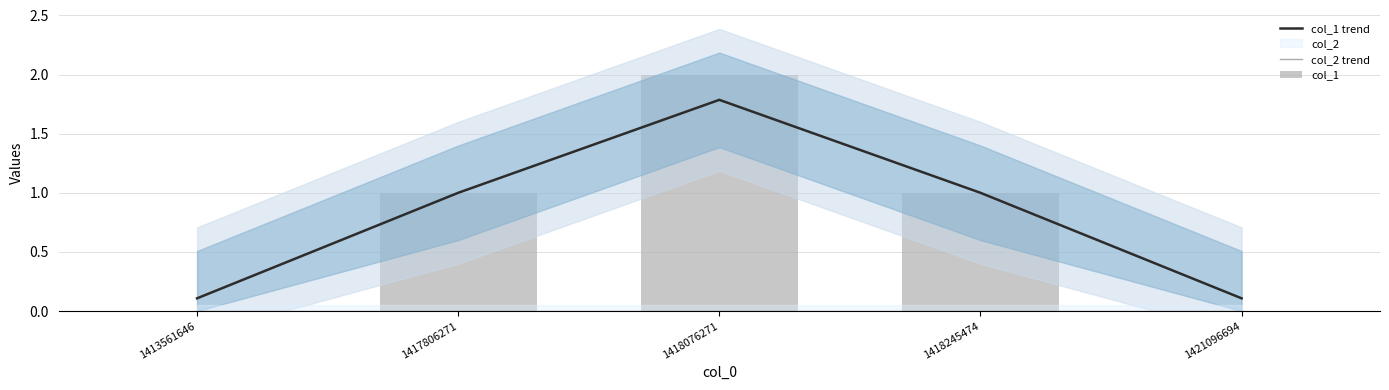

What is the difference between the maximum and minimum values in the col_1 trend series?

1.7